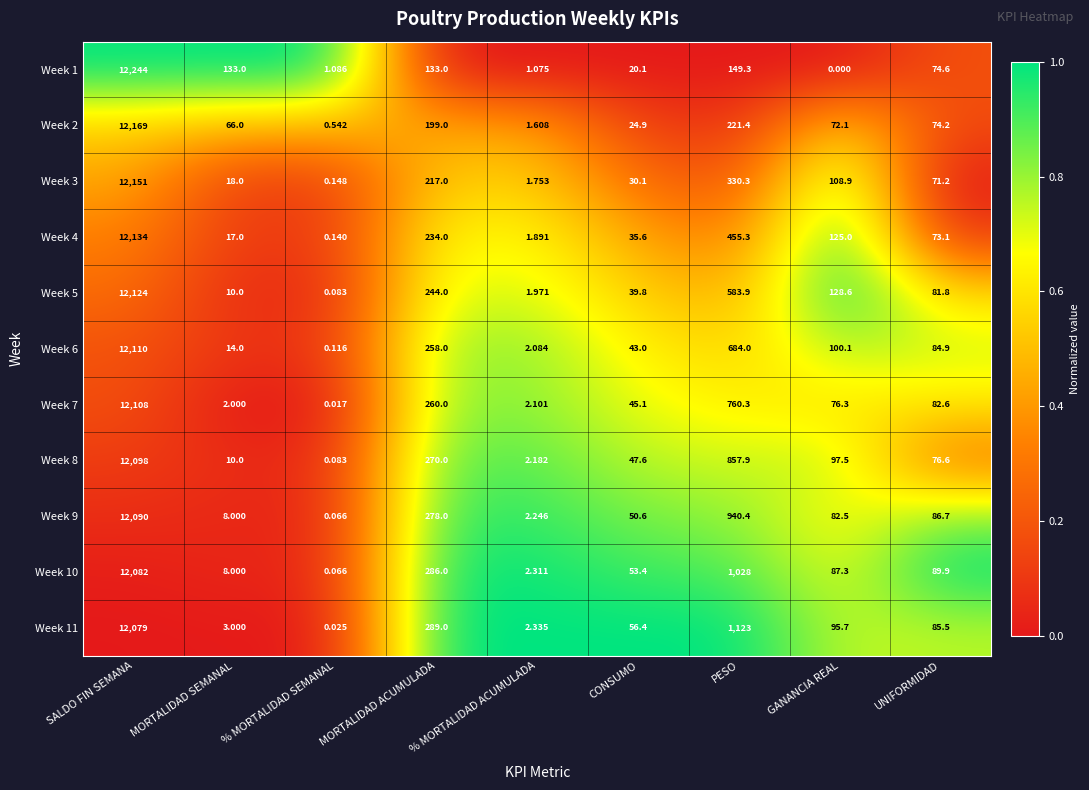

Rank the categories by Week 8 value from lowest to highest.

% MORTALIDAD SEMANAL, % MORTALIDAD ACUMULADA, MORTALIDAD SEMANAL, CONSUMO, UNIFORMIDAD, GANANCIA REAL, MORTALIDAD ACUMULADA, PESO, SALDO FIN SEMANA